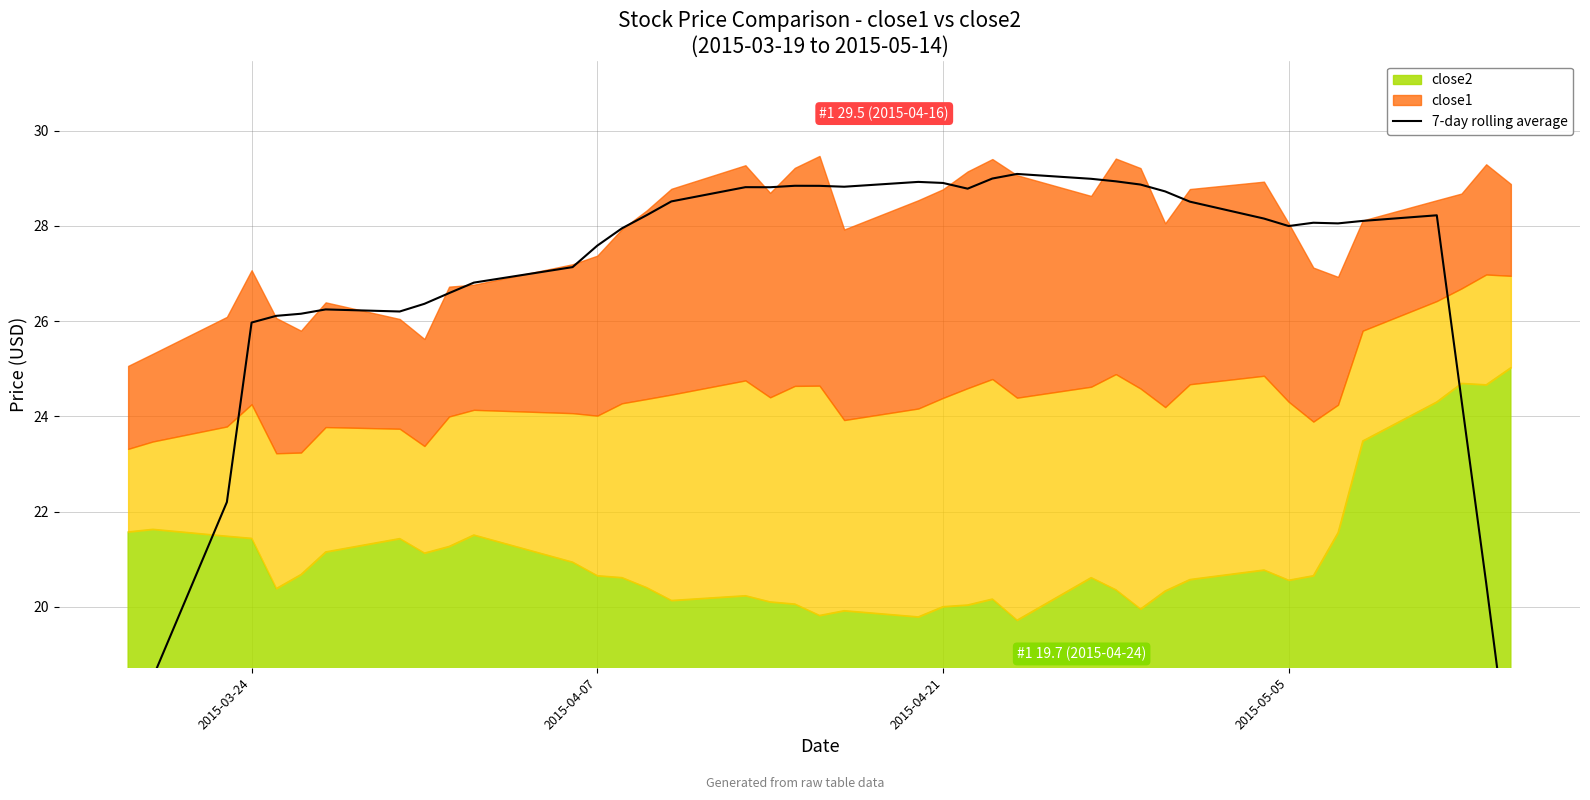

Reading left to right, what are all the values shown in this chart?

14.8	18.5	22.2	26.0	26.1	26.2	26.2	26.2	26.4	26.6	26.8	27.1	27.6	27.9	28.2	28.5	28.8	28.8	28.8	28.8	28.8	28.9	28.9	28.8	29.0	29.1	29.0	28.9	28.9	28.7	28.5	28.2	28.0	28.1	28.1	28.1	28.2	24.3	20.5	16.5